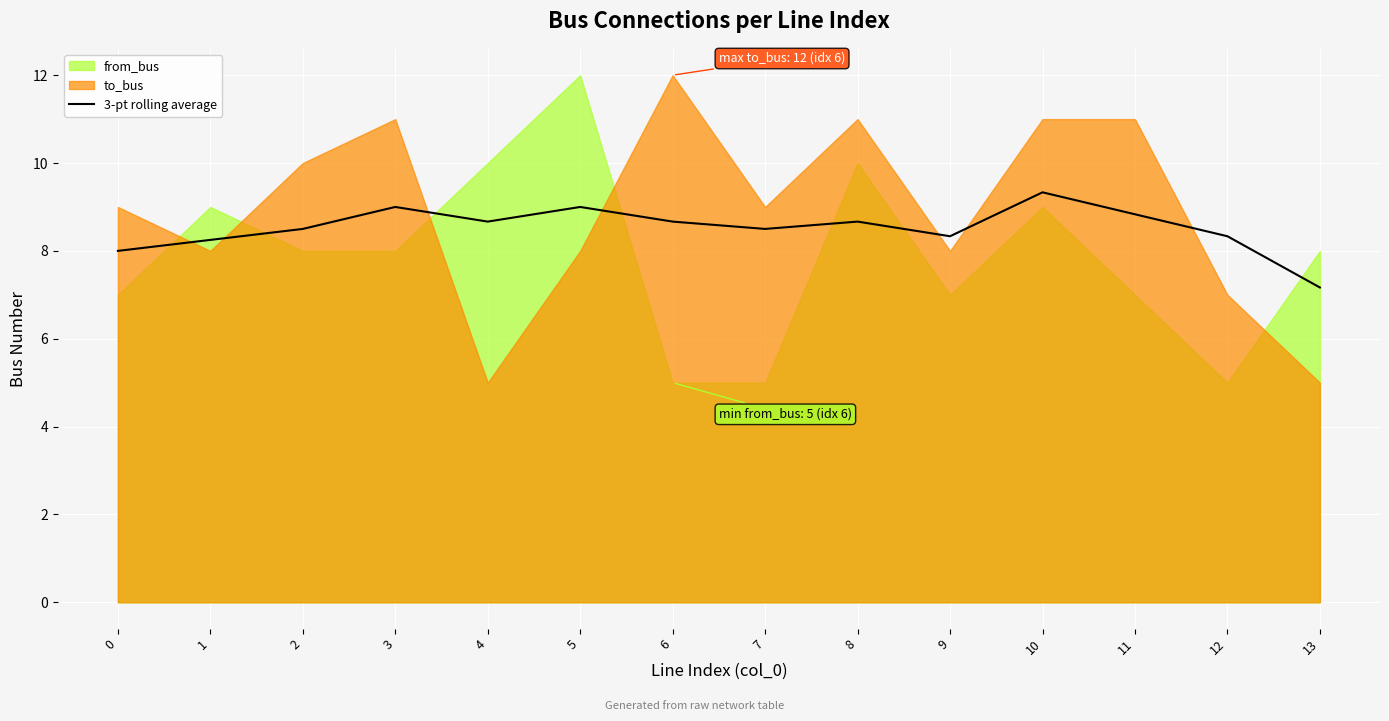

Which category has the lowest value in the 3-pt rolling average series?

13